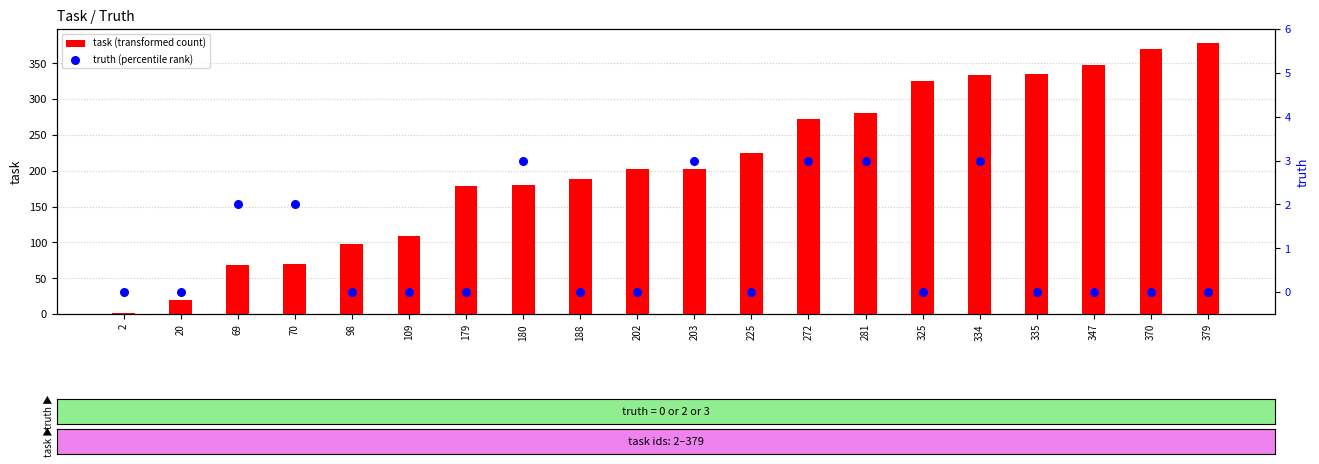

Which series contains the lowest Y value?

truth (percentile rank)